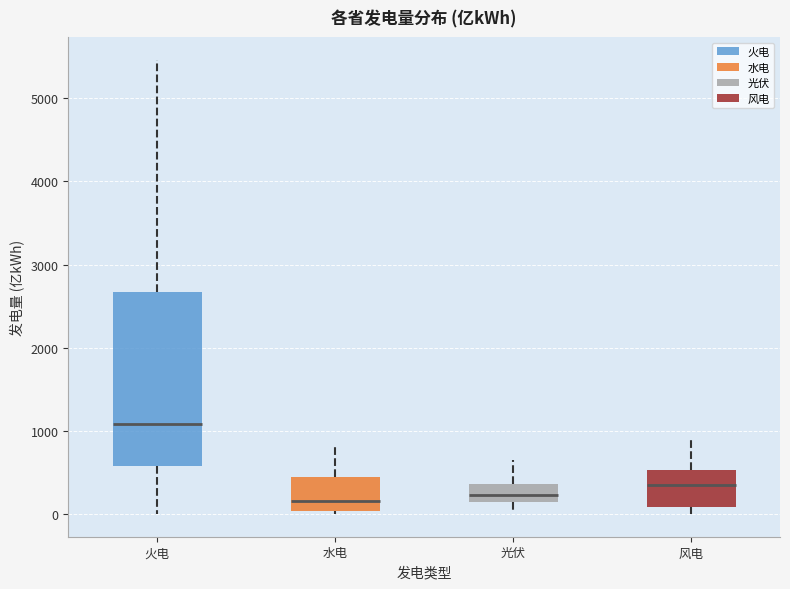

Where does the upper whisker of the box for 火电 end on the y-axis? The values are not printed on the chart, so give them approximately, as read against the axis.

5500